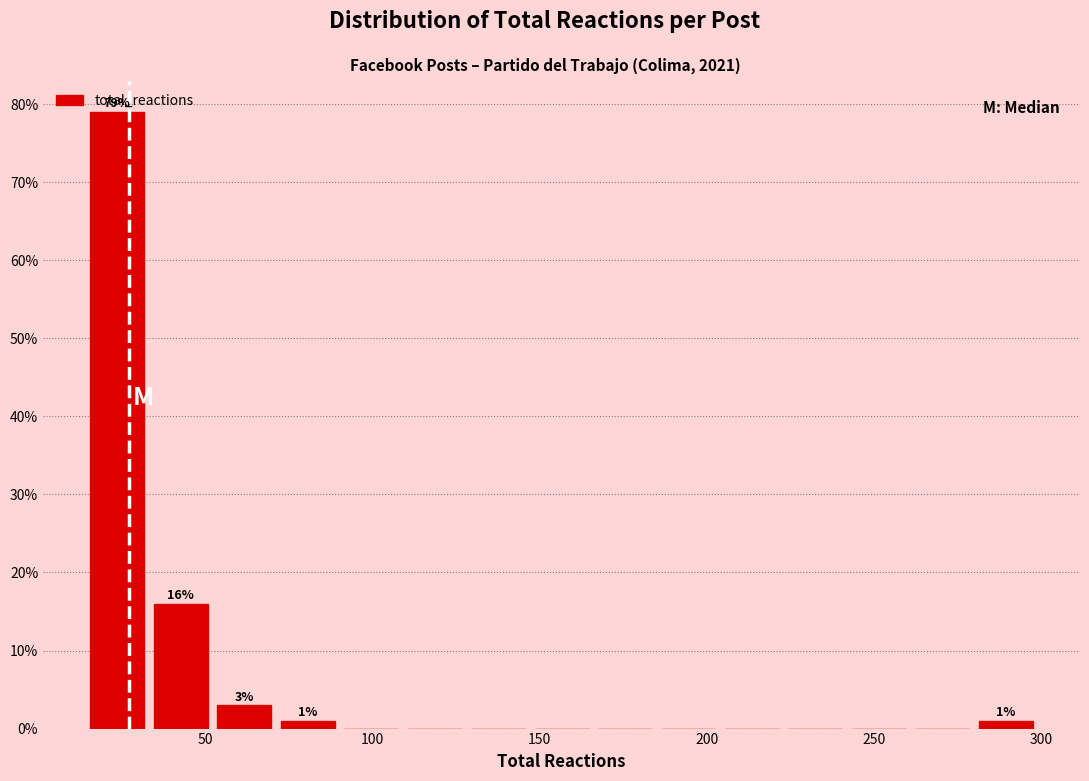

Read against the x-axis, roughly where is the centre of the tallest bar?

25